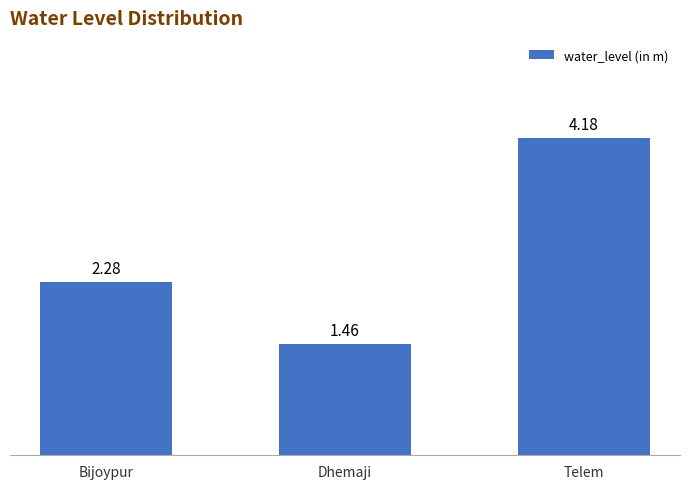

What is the average value?

2.6